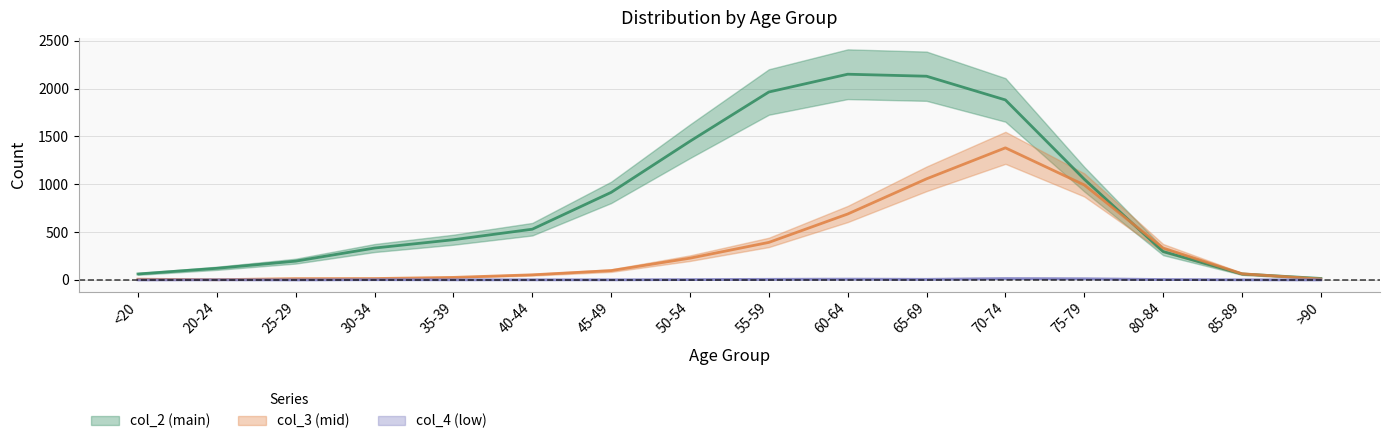

Rank the series at >90 from lowest to highest value.

col_4 (low), col_3 (mid), col_2 (main)